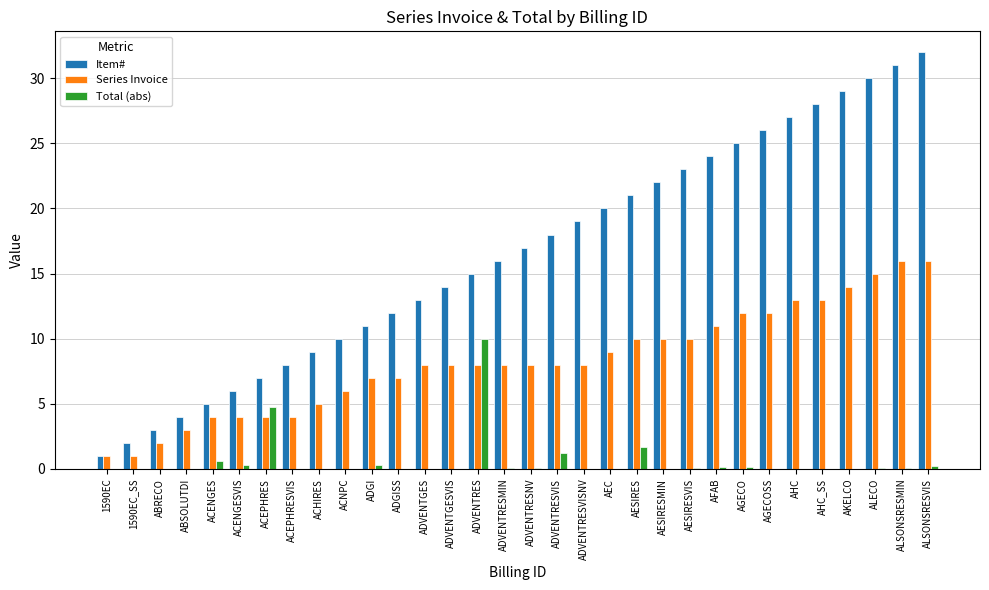

Which category has the highest value across all series?

ALSONSRESVIS